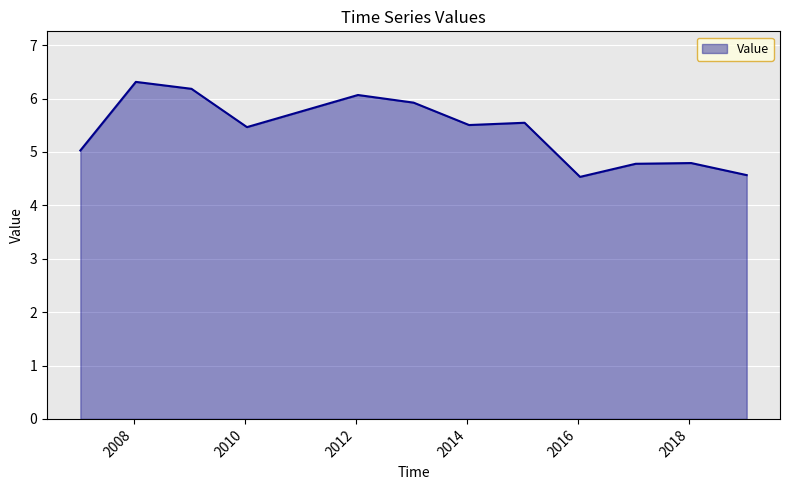

What is the smallest value displayed?

4.5